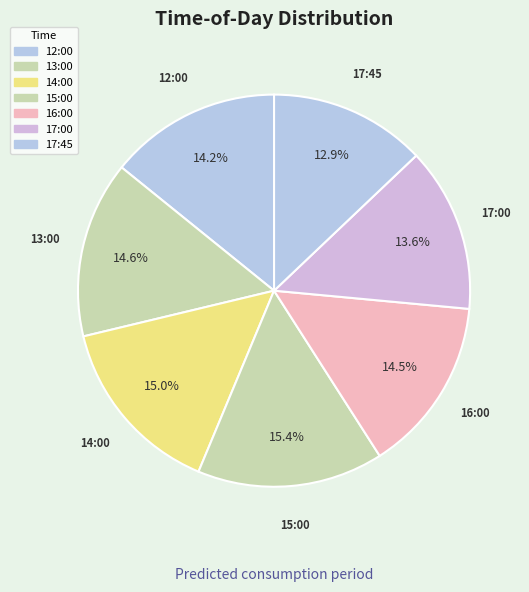

How many segments does this pie chart have?

7